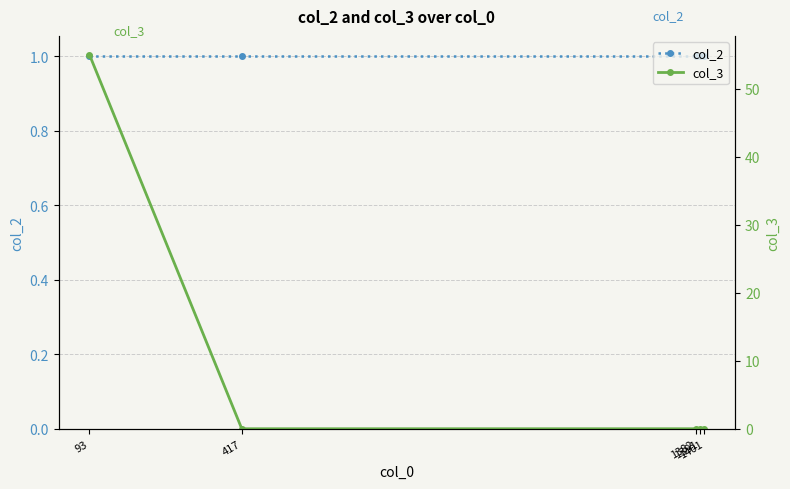

True or false: col_3 has more than 1 points higher than both neighbors.

False